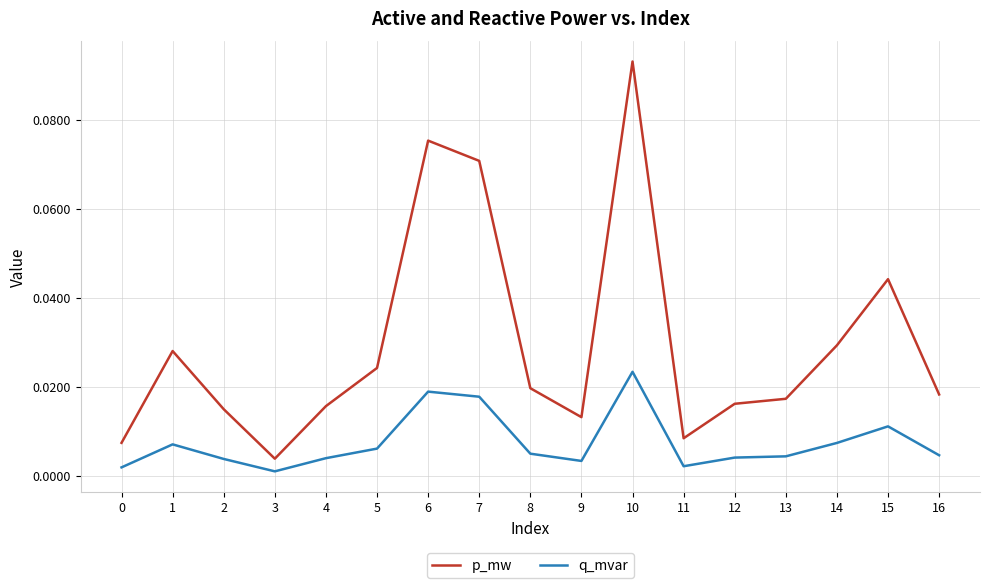

At which category does q_mvar reach its first local valley?

3